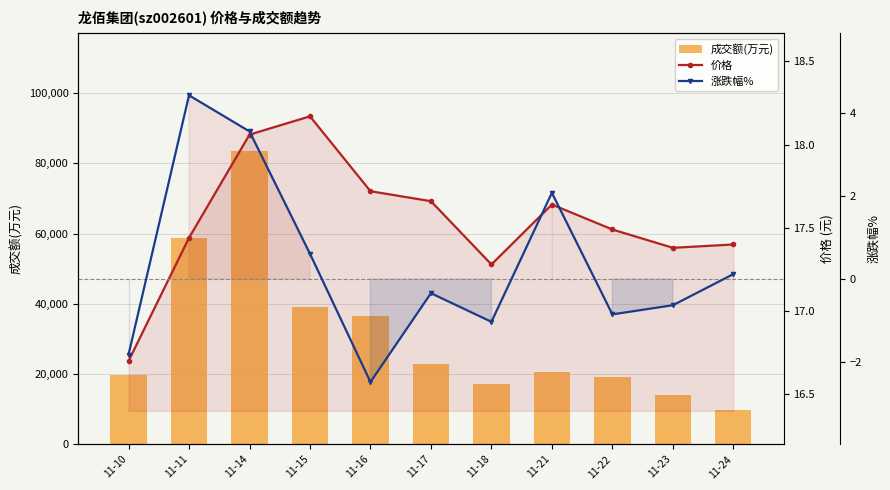

Read the 涨跌幅% value at 11-23.

-0.6